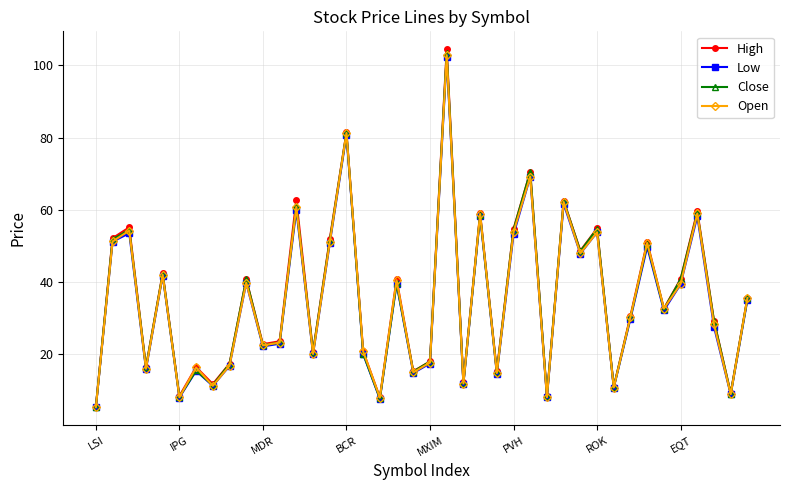

What is the minimum value shown in the chart?

5.4